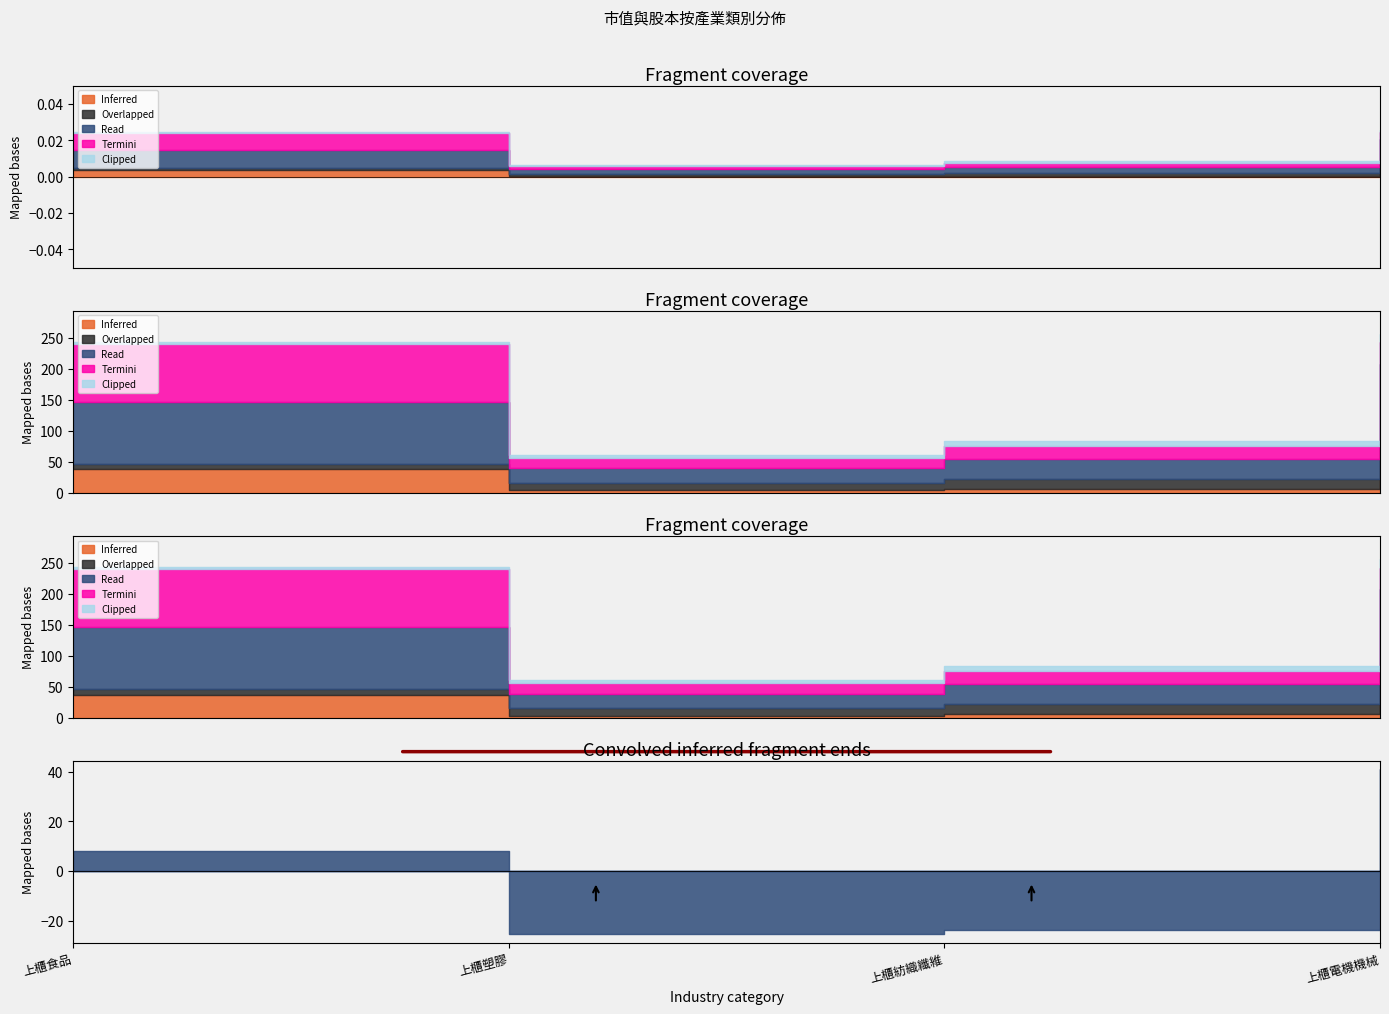

What is the sum of the Termini values at 上櫃紡織纖維 and 上櫃電機機械?

55.0